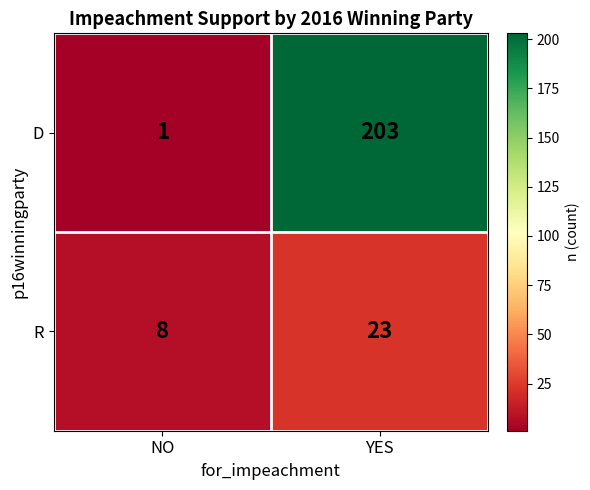

What is the approximate value of D at YES?

203